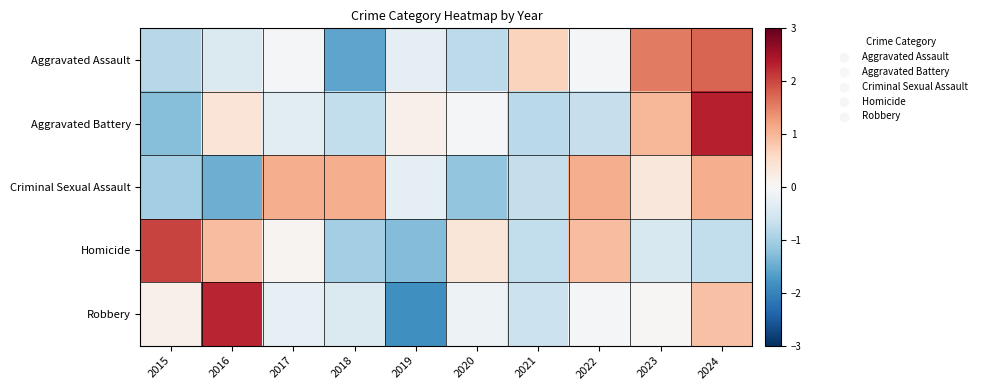

Reading right to left, what are all the values shown in this chart?

Aggravated Assault: 2024=1.8	2023=1.6	2022=-0.0	2021=0.7	2020=-0.8	2019=-0.3	2018=-1.6	2017=-0.0	2016=-0.4	2015=-0.8
Aggravated Battery: 2024=2.3	2023=1.0	2022=-0.7	2021=-0.8	2020=-0.0	2019=0.2	2018=-0.7	2017=-0.3	2016=0.4	2015=-1.3
Criminal Sexual Assault: 2024=1.1	2023=0.3	2022=1.1	2021=-0.7	2020=-1.2	2019=-0.3	2018=1.1	2017=1.1	2016=-1.5	2015=-1.0
Homicide: 2024=-0.7	2023=-0.5	2022=0.9	2021=-0.7	2020=0.4	2019=-1.3	2018=-1.0	2017=0.1	2016=0.9	2015=2.0
Robbery: 2024=0.9	2023=0.0	2022=-0.0	2021=-0.6	2020=-0.1	2019=-1.8	2018=-0.4	2017=-0.3	2016=2.3	2015=0.1